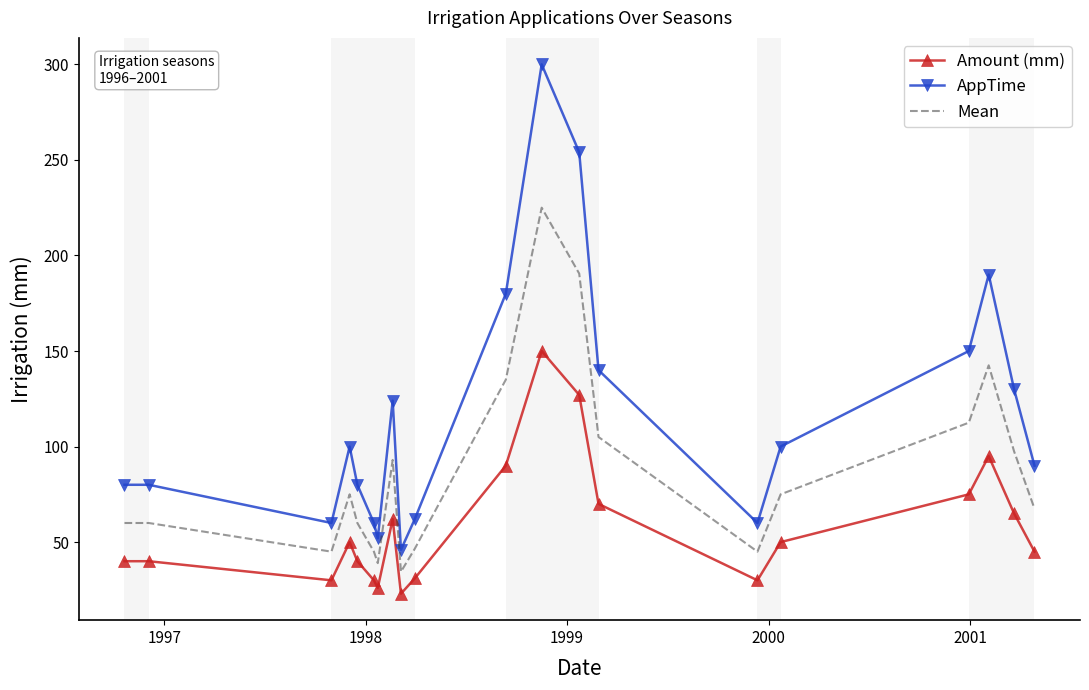

What is the difference between the maximum and minimum values in the AppTime series?

254.0